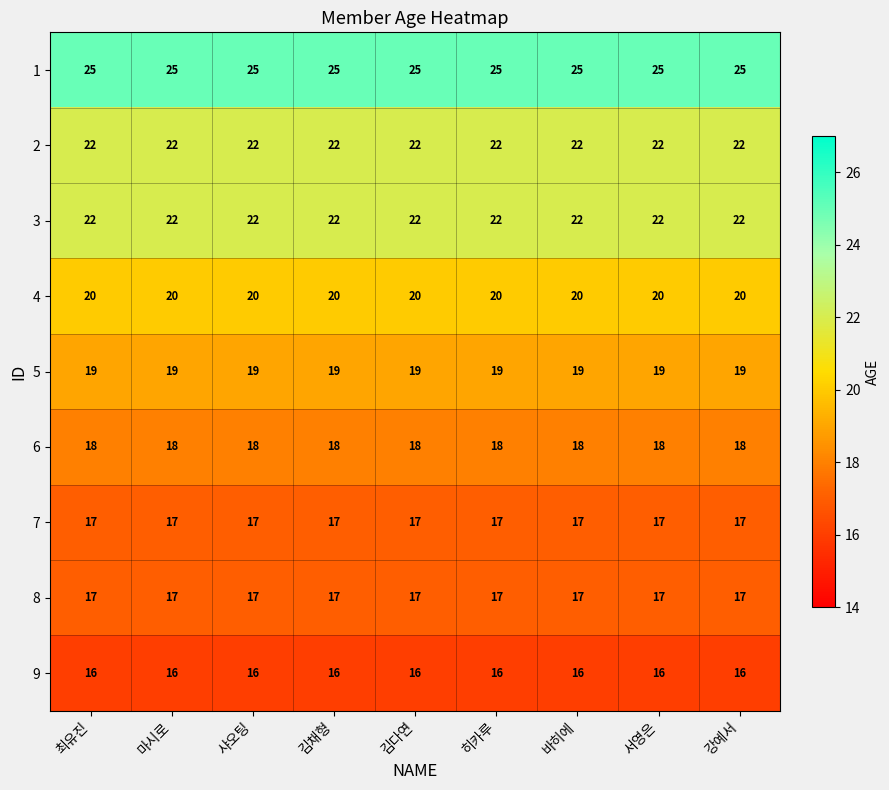

What is the spread (max minus min) of values at 샤오팅?

9